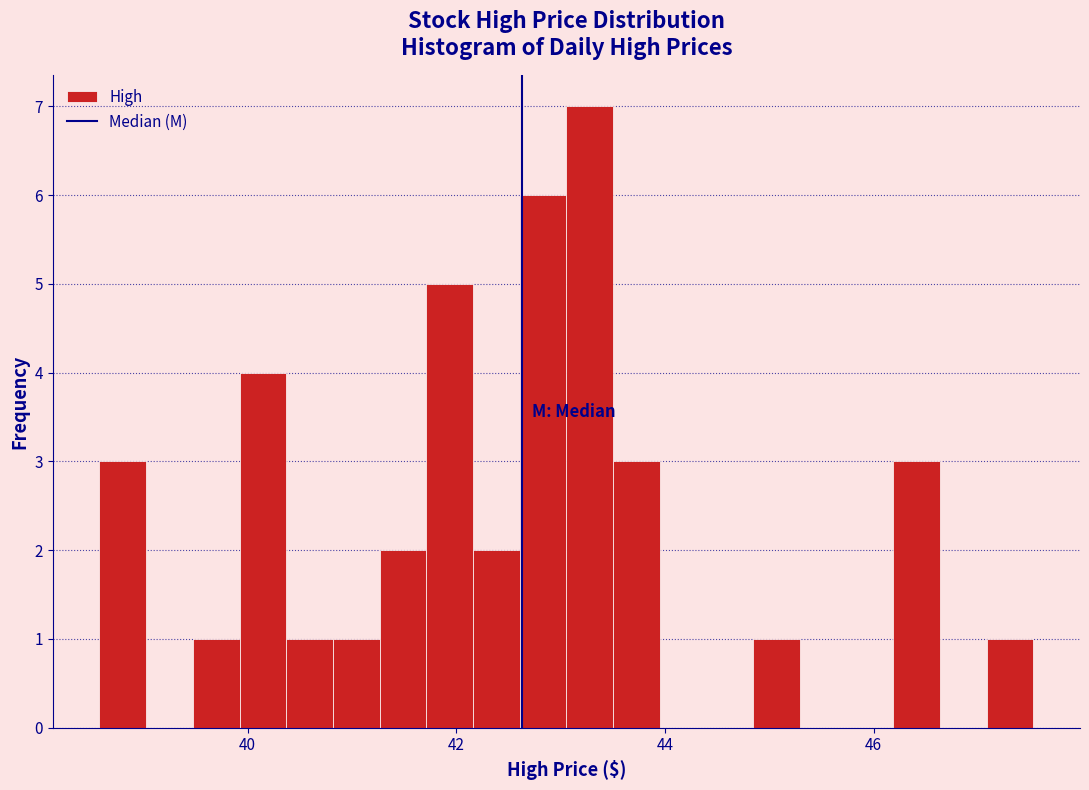

Around what value on the x-axis is the tallest bar? Give the approximate position of its centre, as read against the axis.

43.2